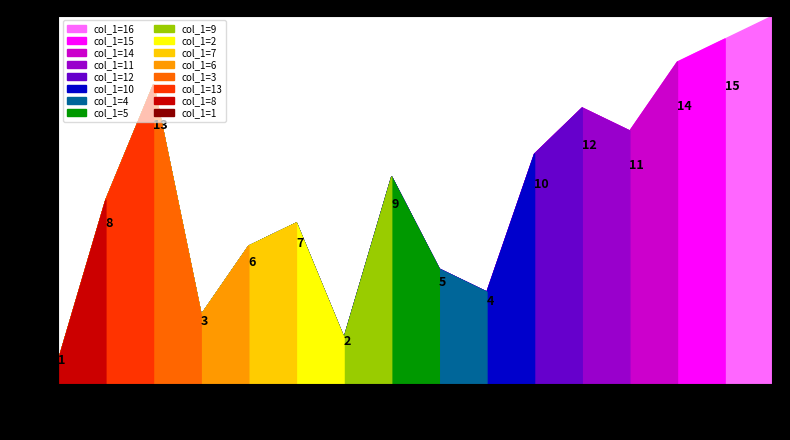

What is the change in value from 5 to 11?

+4